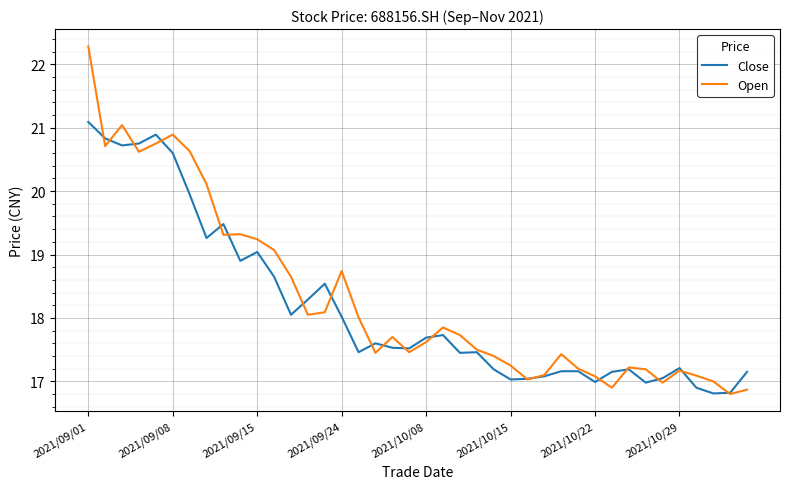

What is the lowest value of the Close series?

16.8